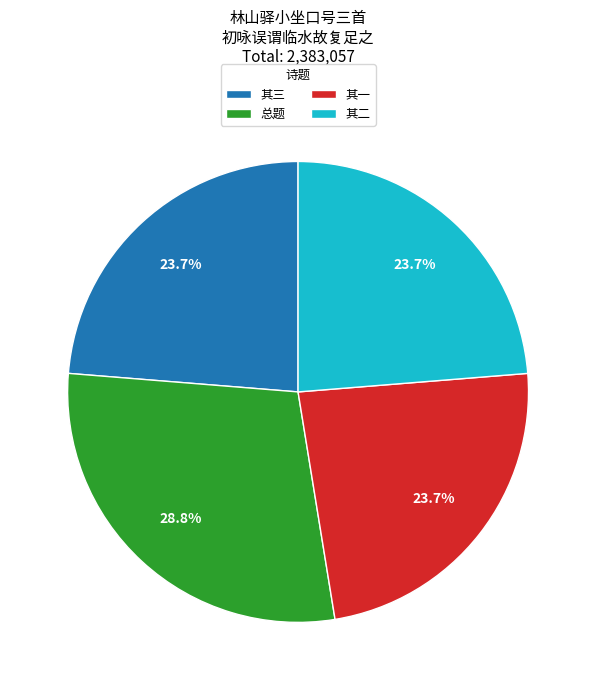

Does 其二 account for over 50% of the chart?

No